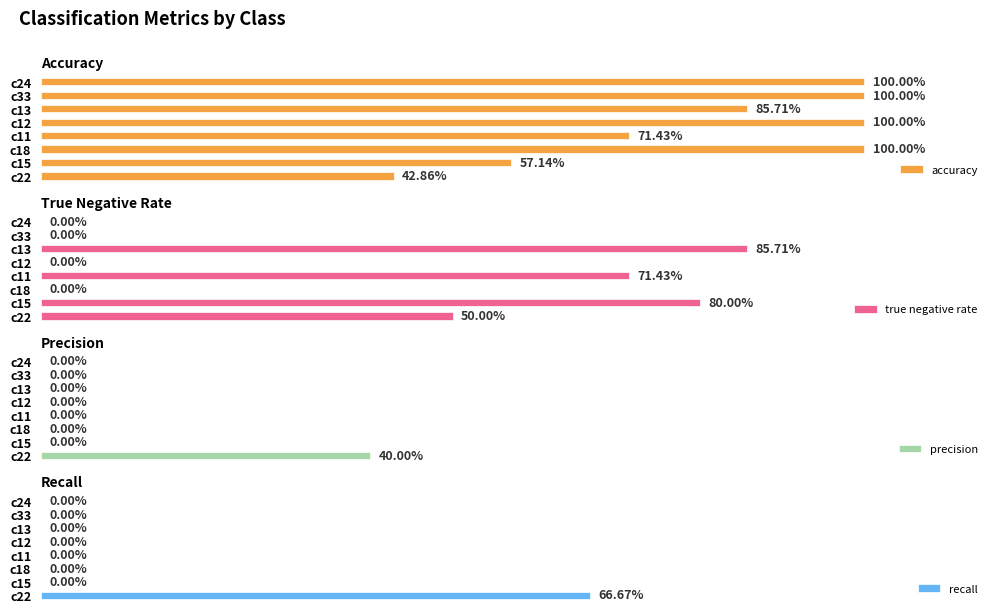

What is the maximum value shown in the chart?

1.0